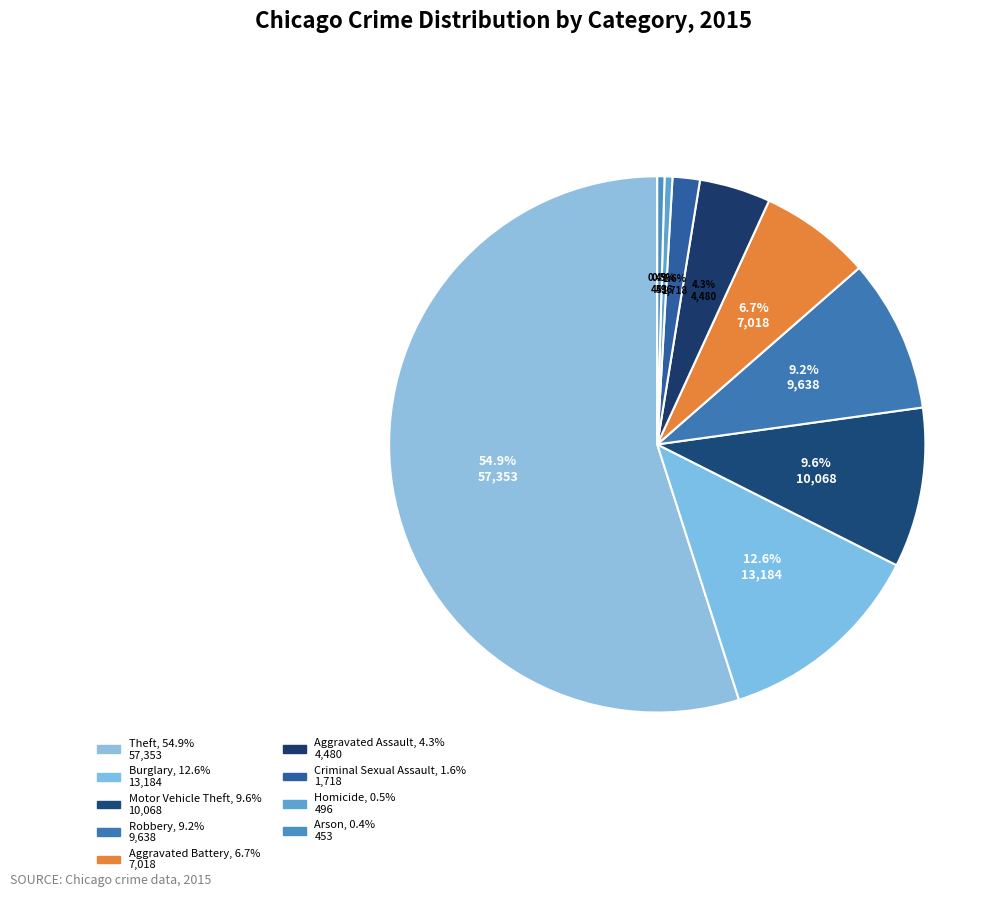

Count the number of slices in the pie.

9